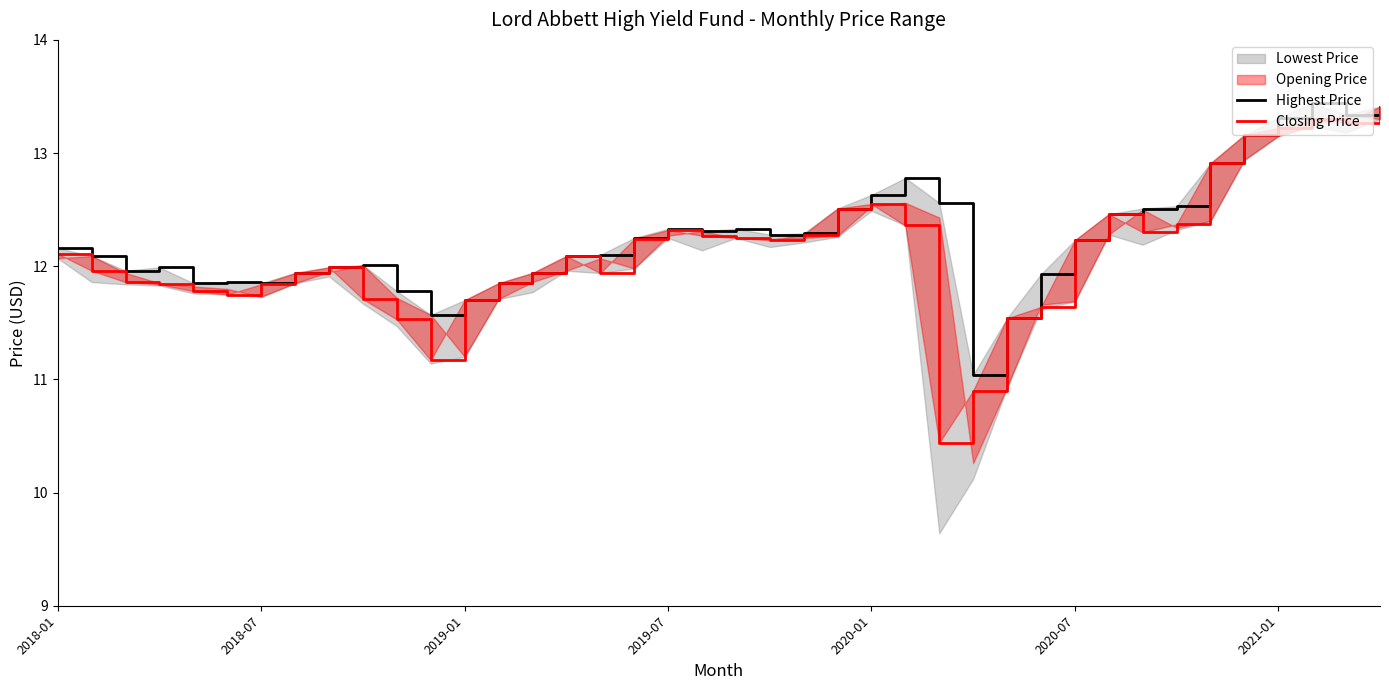

At which label is Closing Price closest to 11?

27